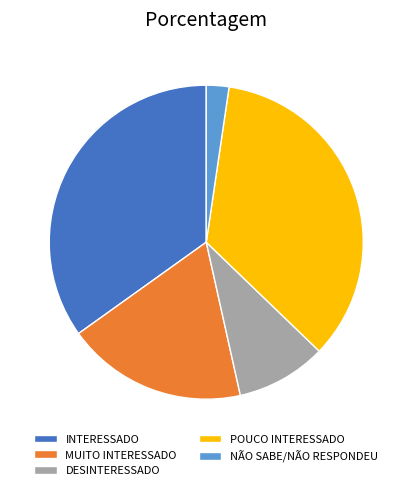

Between POUCO INTERESSADO and MUITO INTERESSADO, which is larger?

POUCO INTERESSADO